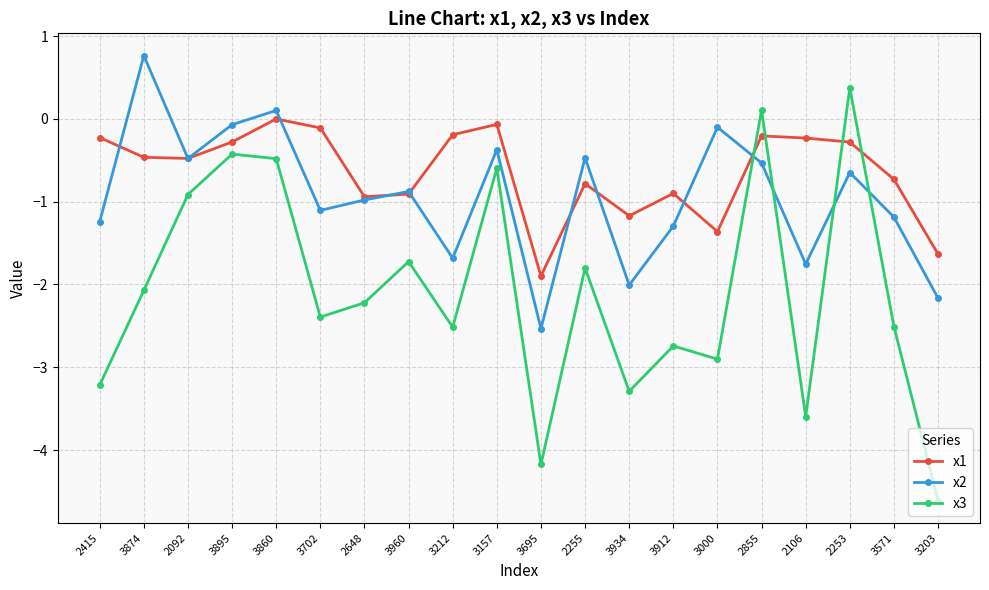

Rank the series at 3895 from highest to lowest value.

x2, x1, x3